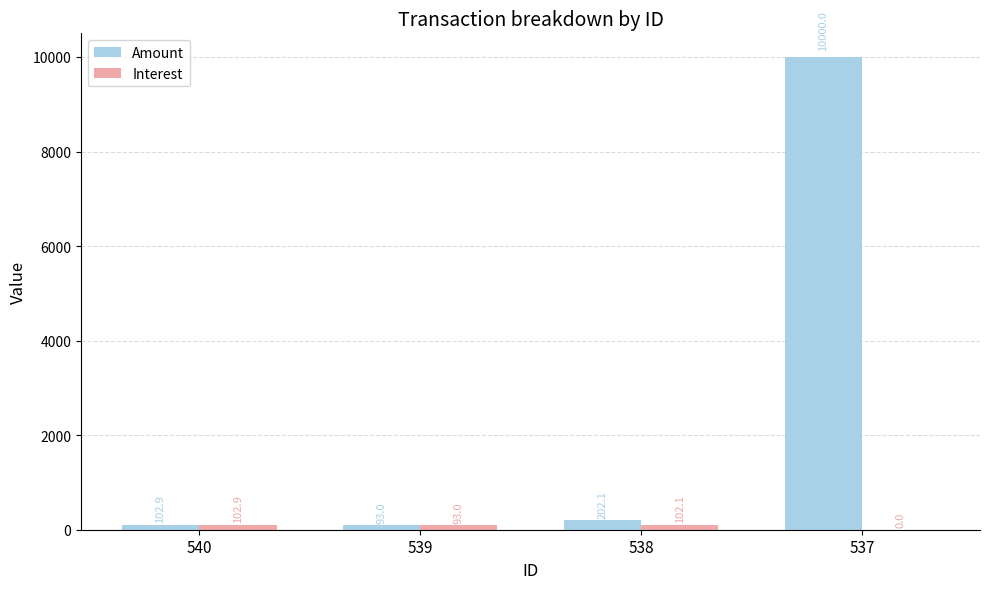

What is the greatest value displayed?

10000.0